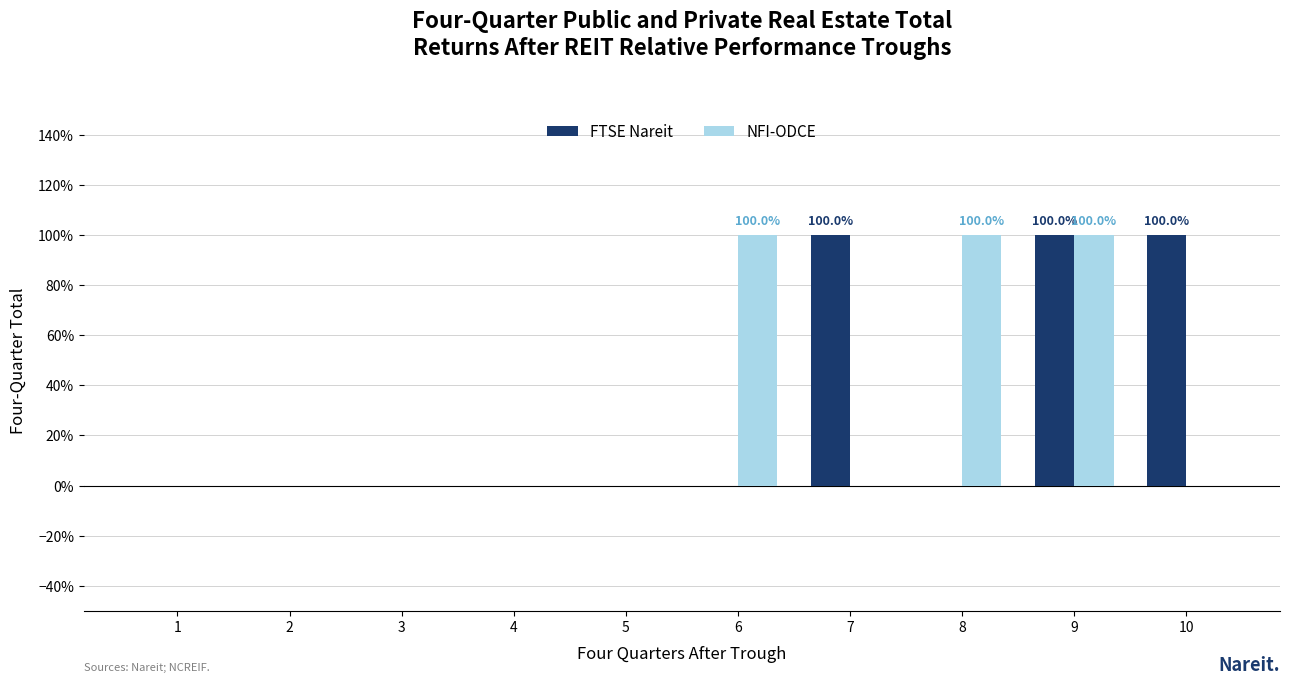

At which label does NFI-ODCE reach its minimum?

1